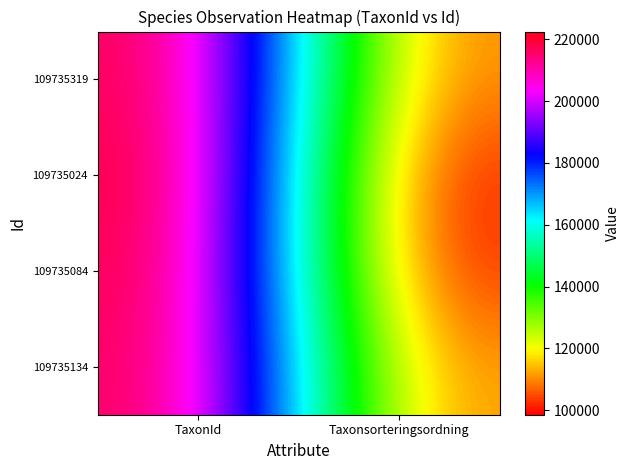

How many distinct data groups are displayed?

4